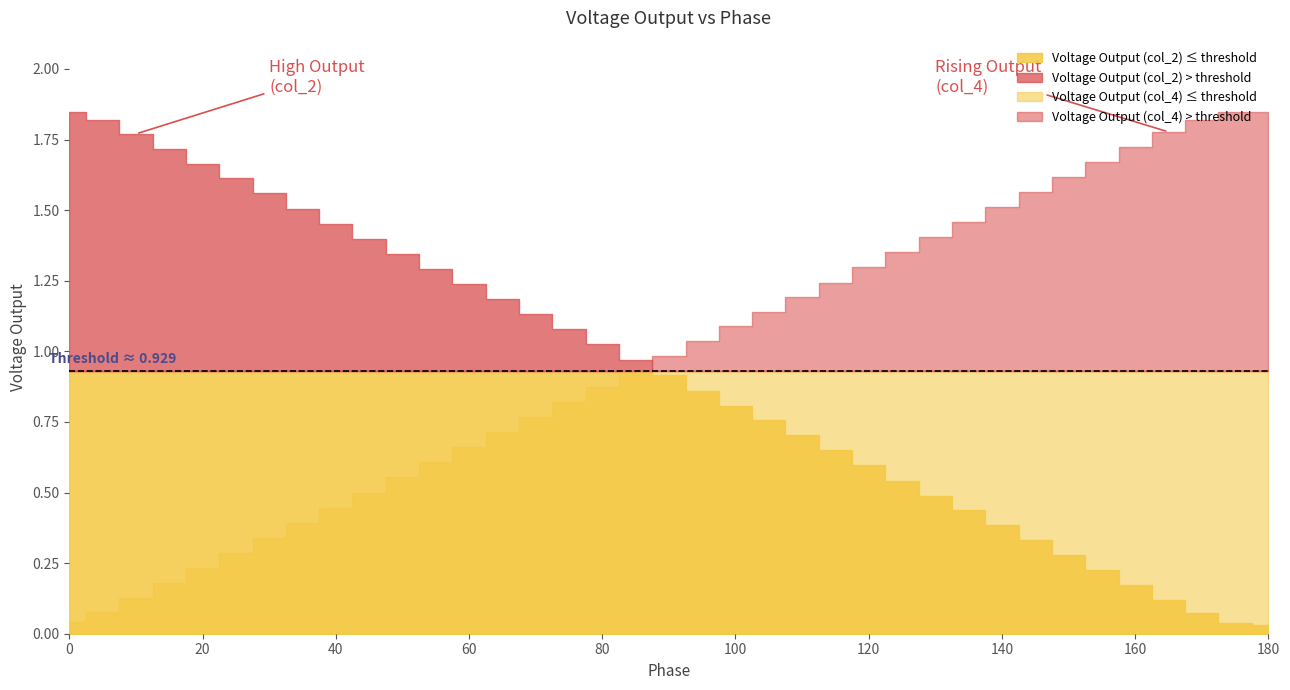

What is the spread (max minus min) of values at 65?

0.5